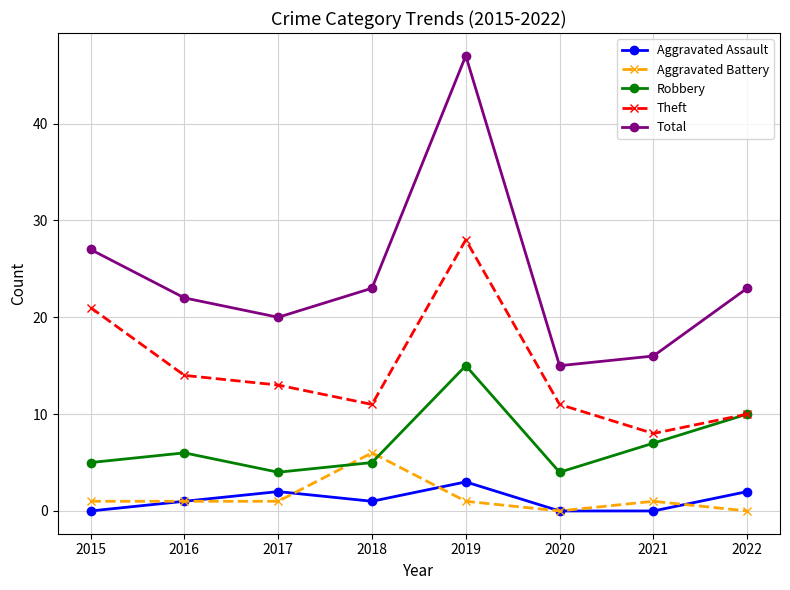

Count the number of categories in the chart.

8